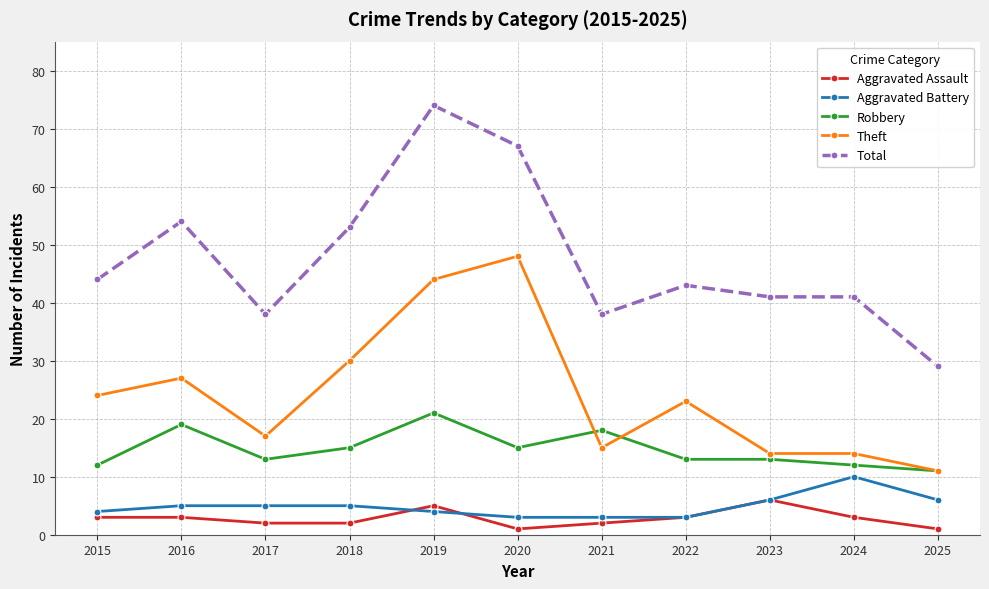

The Robbery series shows 7 at 2022. True or false?

False